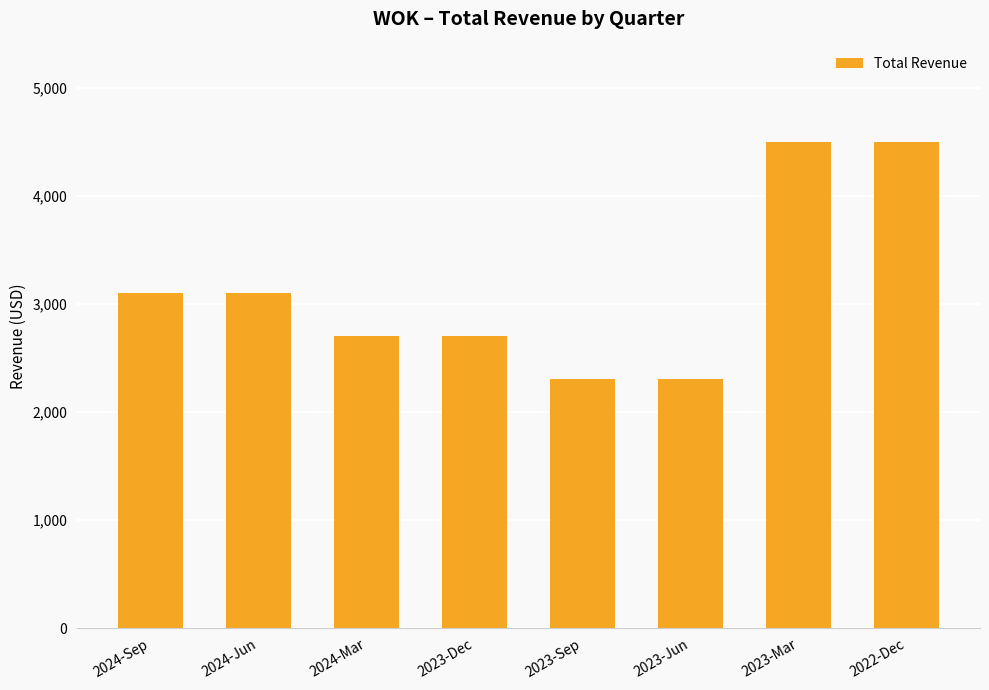

Which has a higher value, 2023-Jun or 2023-Dec?

2023-Dec